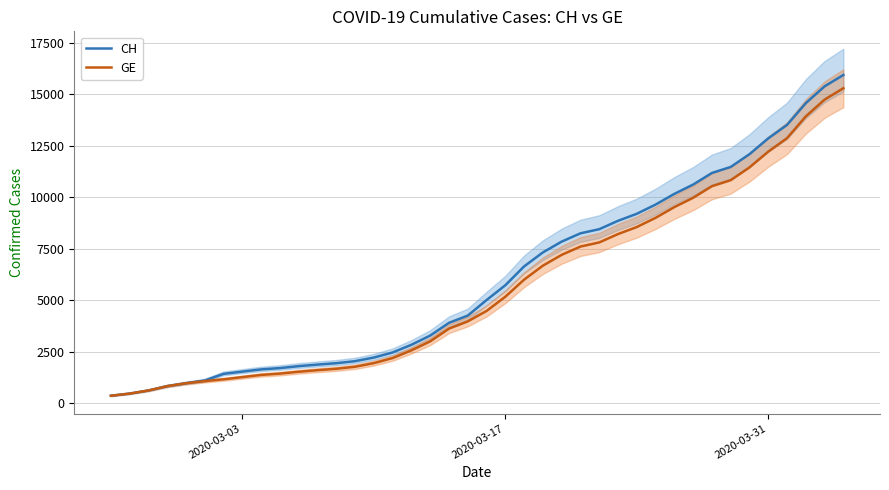

What is the lowest value of the GE series?

375